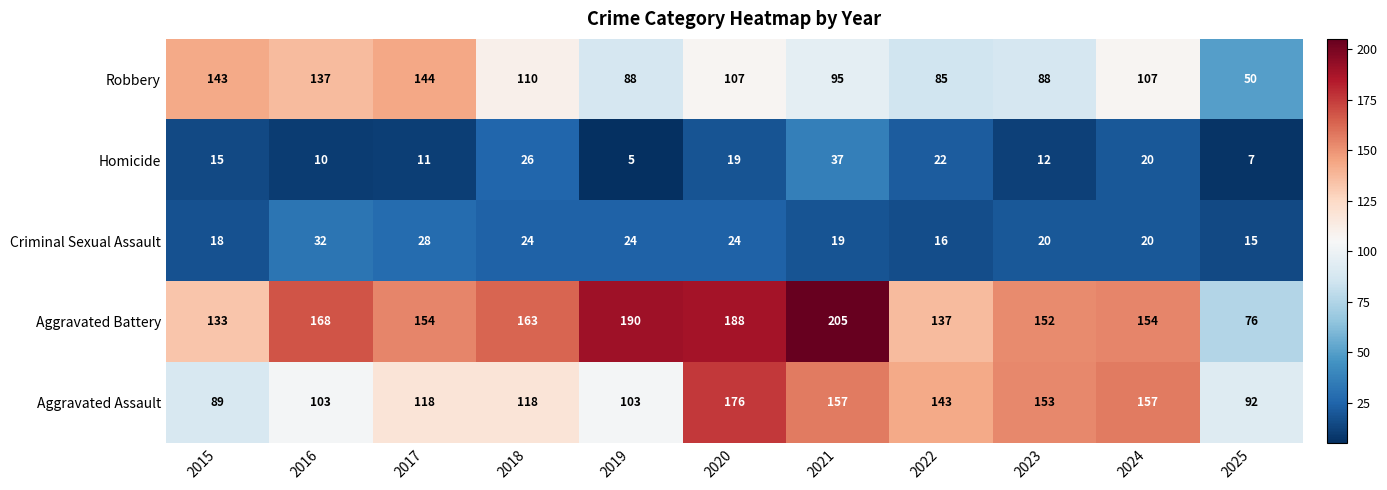

Count the number of data series in this chart.

5